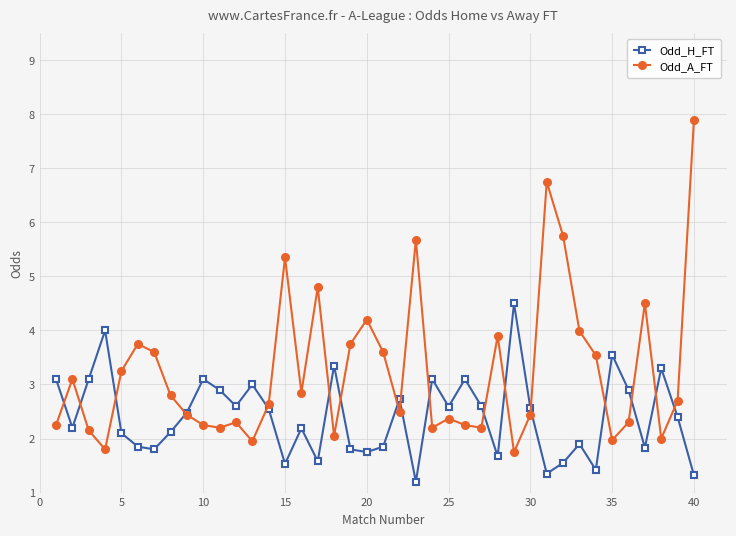

Does the chart have visible grid lines?

Yes